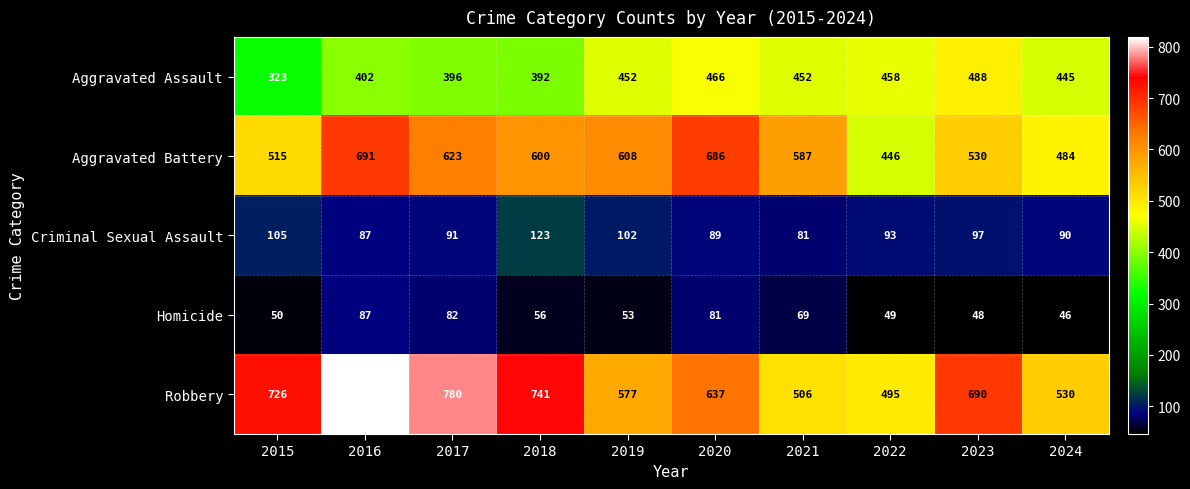

Between 2019 and 2023, which series saw the biggest shift?

Robbery